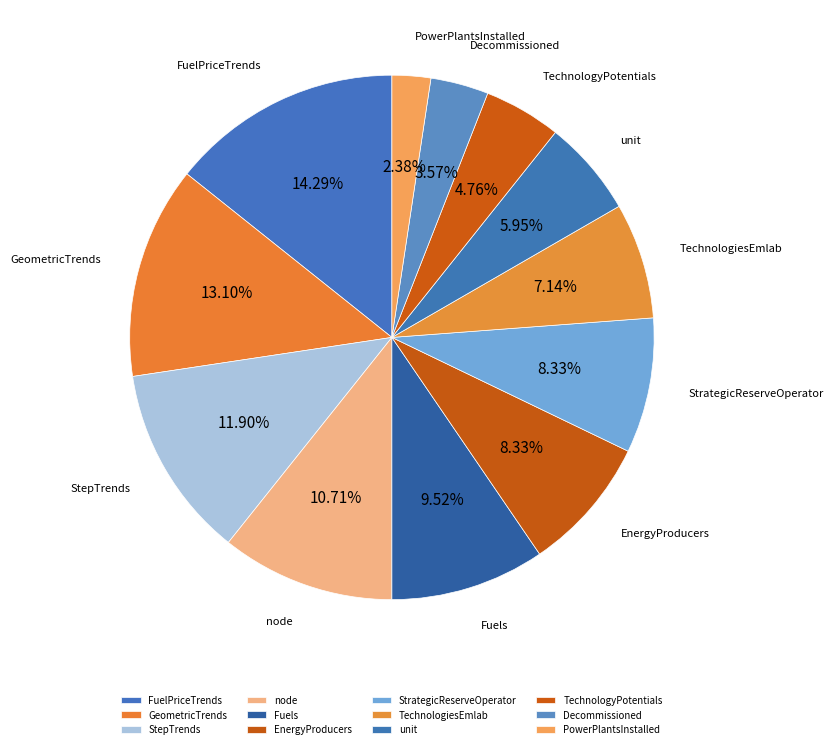

Count the number of slices in the pie.

12